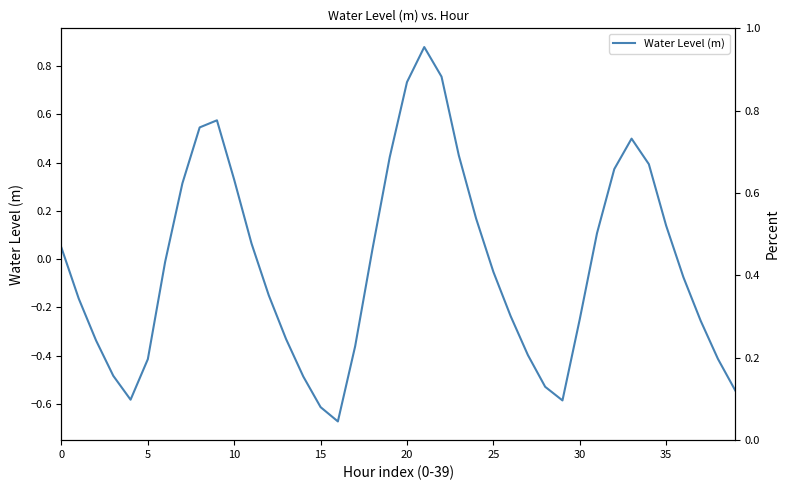

Read the value at 28.

-0.5